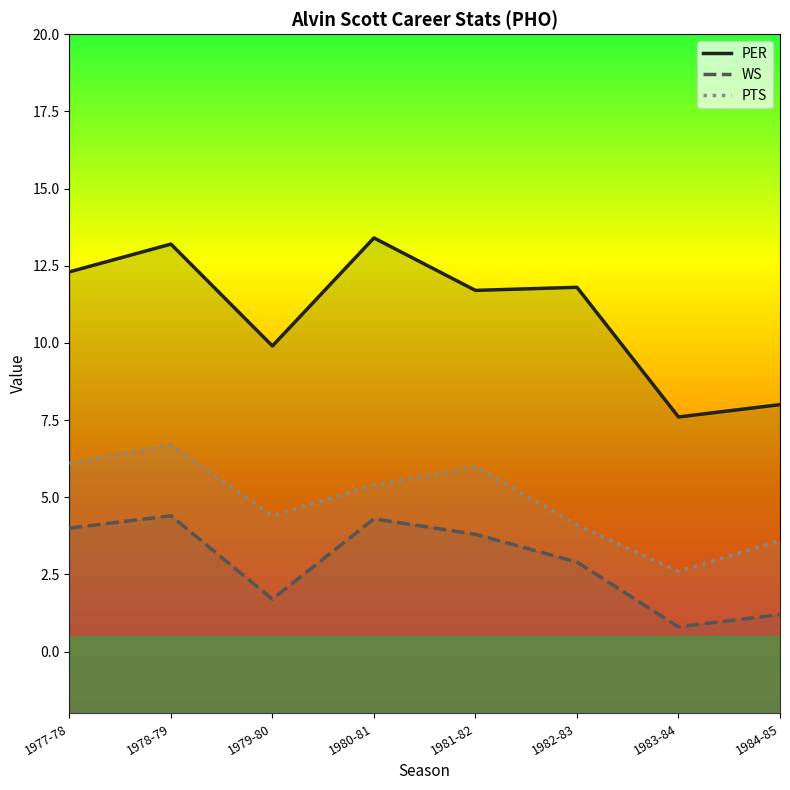

Is it true that PER equals 11.7 at 1981-82?

True